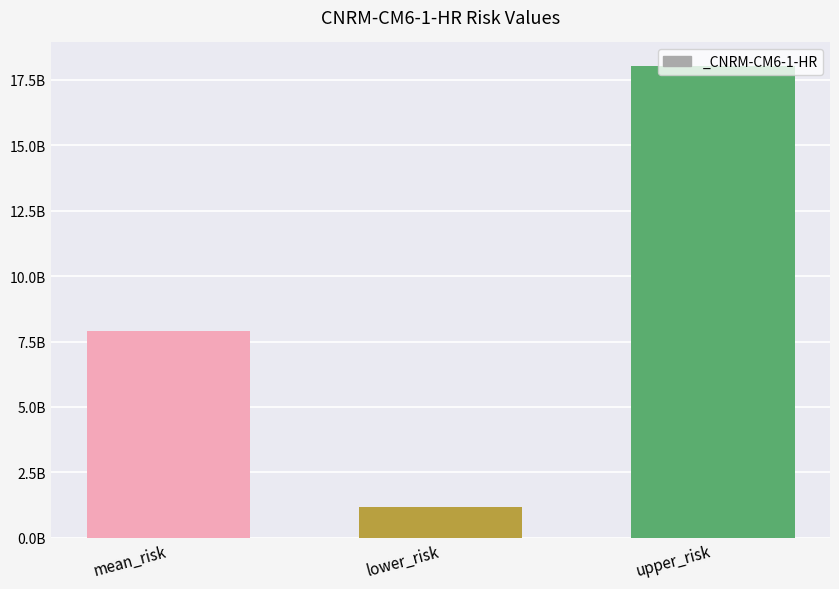

Are the bars horizontal?

No